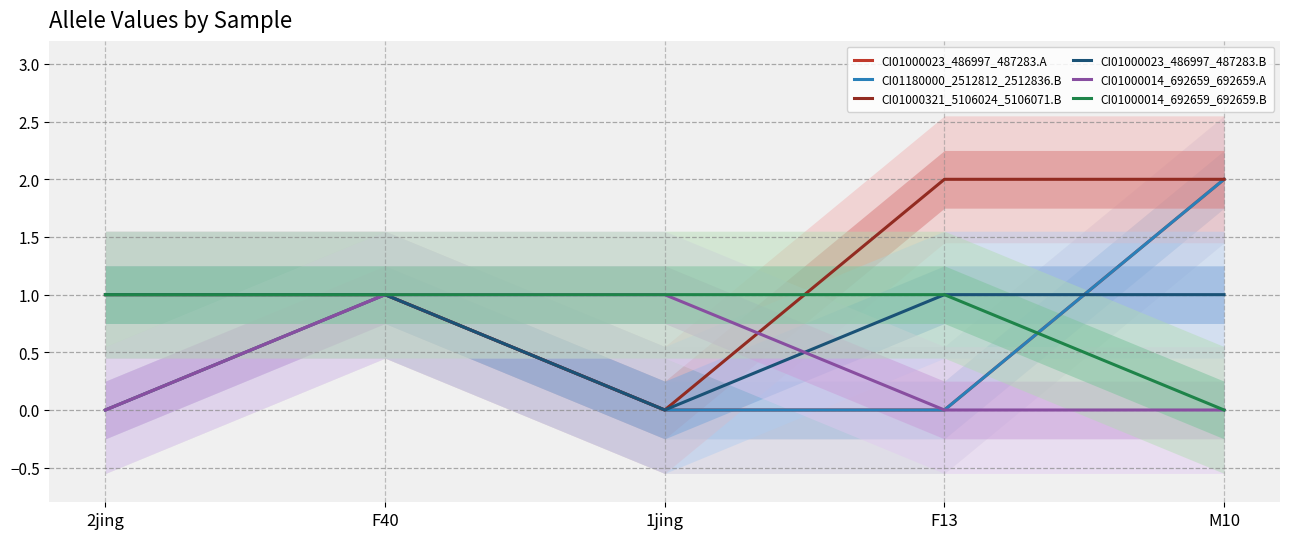

What is the spread (max minus min) of values at 1jing?

1